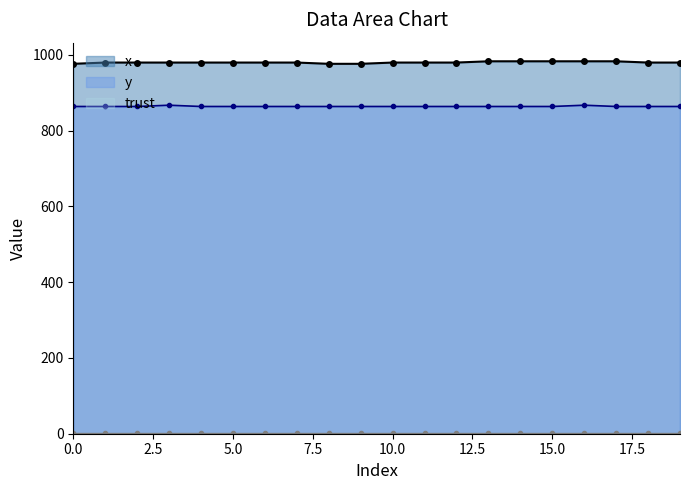

True or false: x and y cross at least once.

False